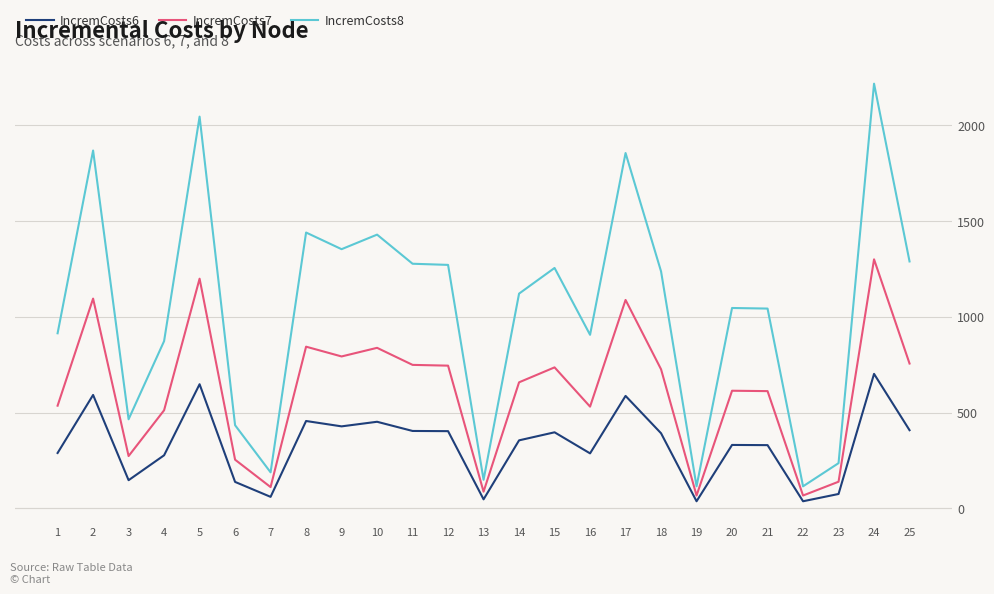

What is the lowest value of the IncremCosts7 series?

67